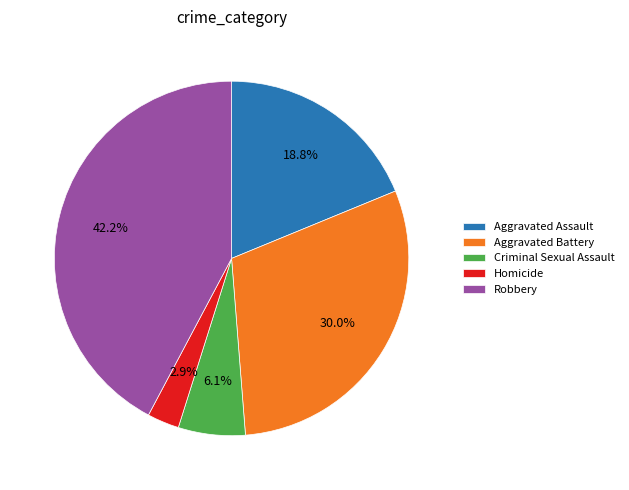

What is the largest slice in the pie chart?

Robbery